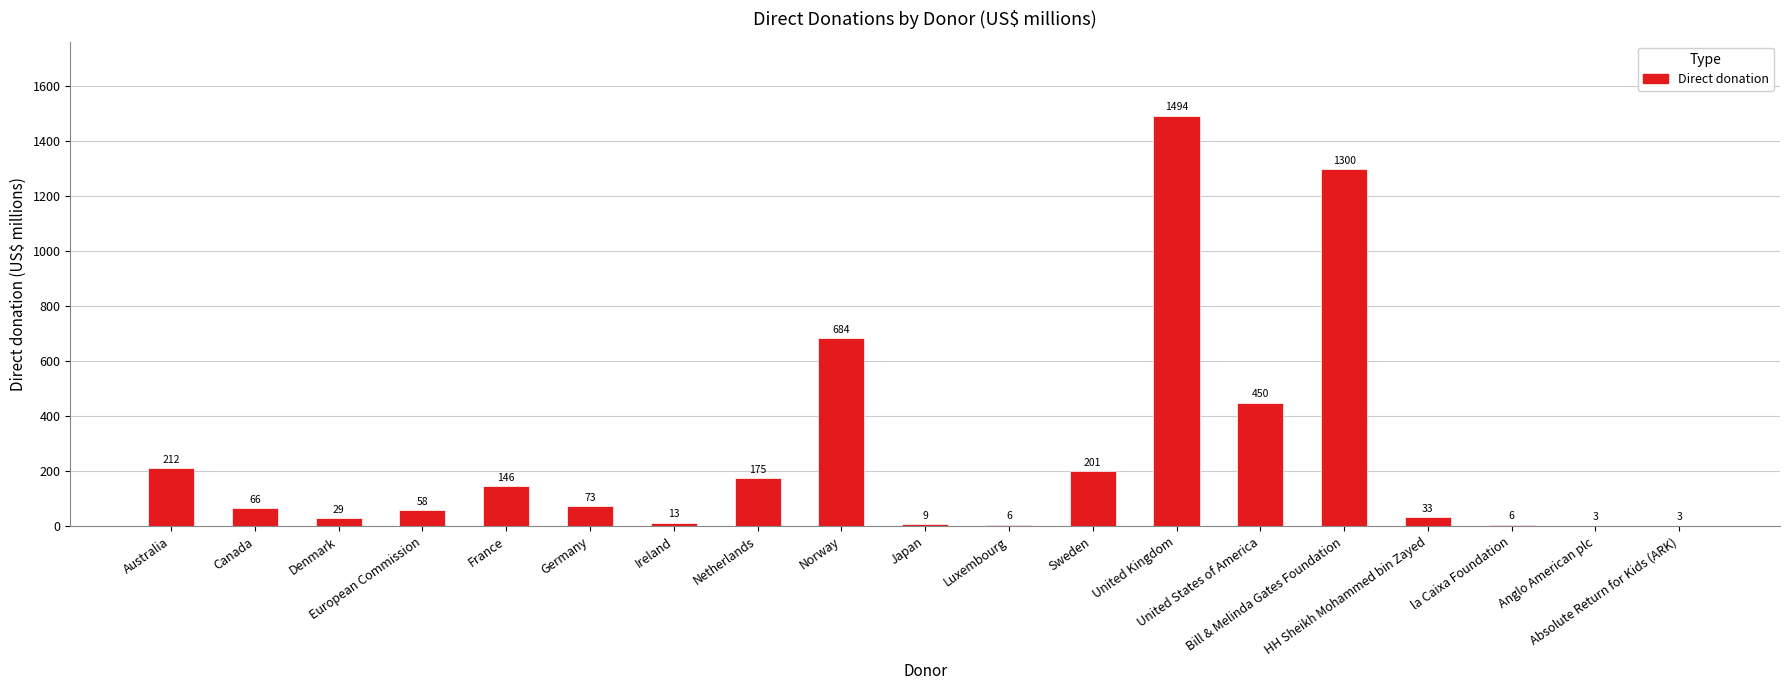

What is the ratio of the value at Anglo American plc to the value at European Commission?

0.1